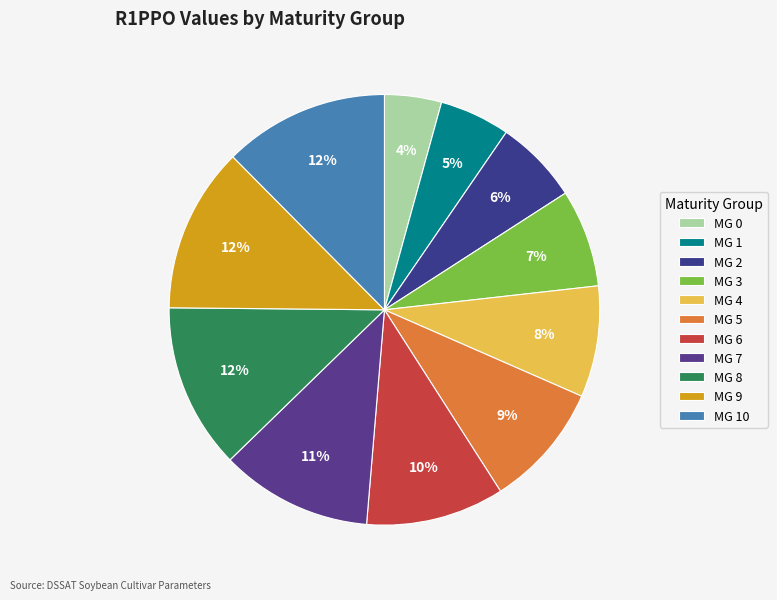

Is it true that MG 1 is 1% of the pie?

False